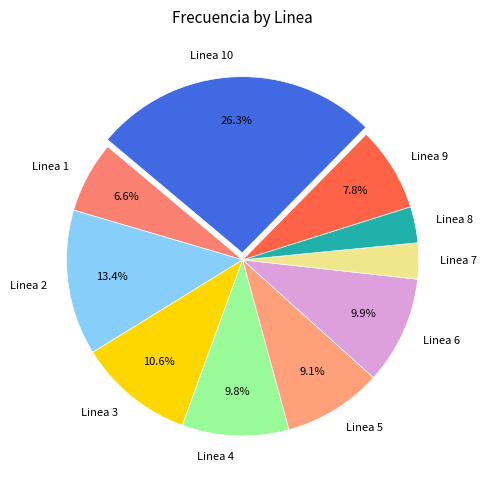

To the nearest percent, what is the combined percentage of Linea 2 and Linea 5?

22%